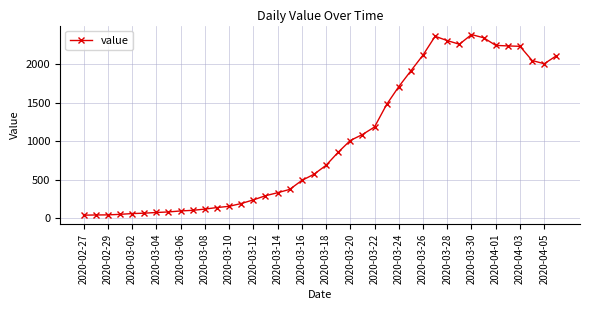

What is the average value?

1003